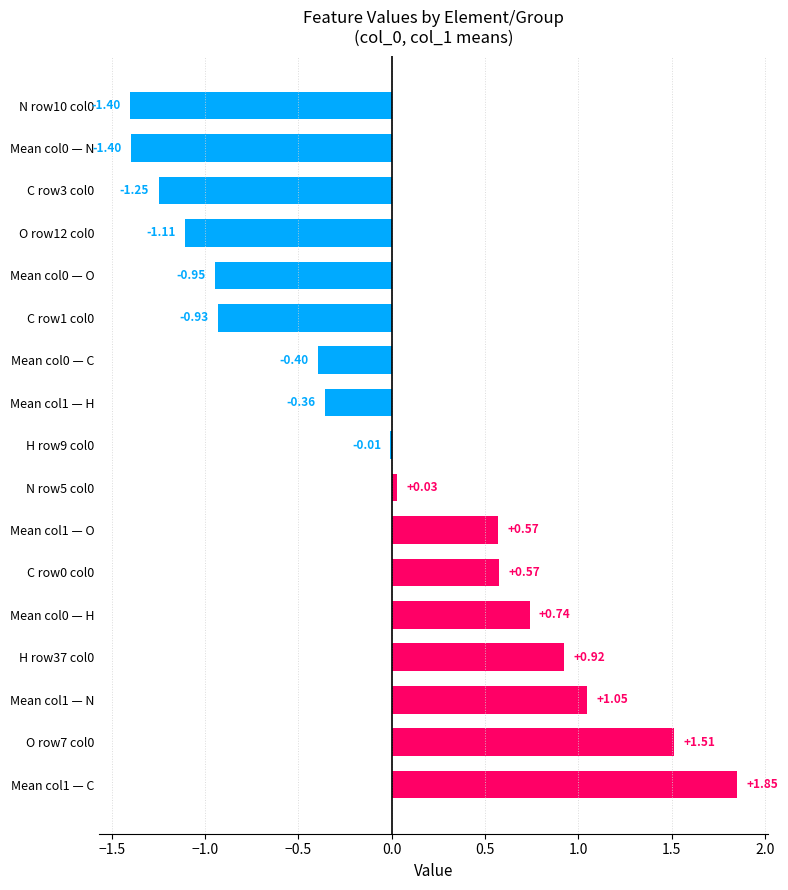

Are the bars horizontal?

Yes